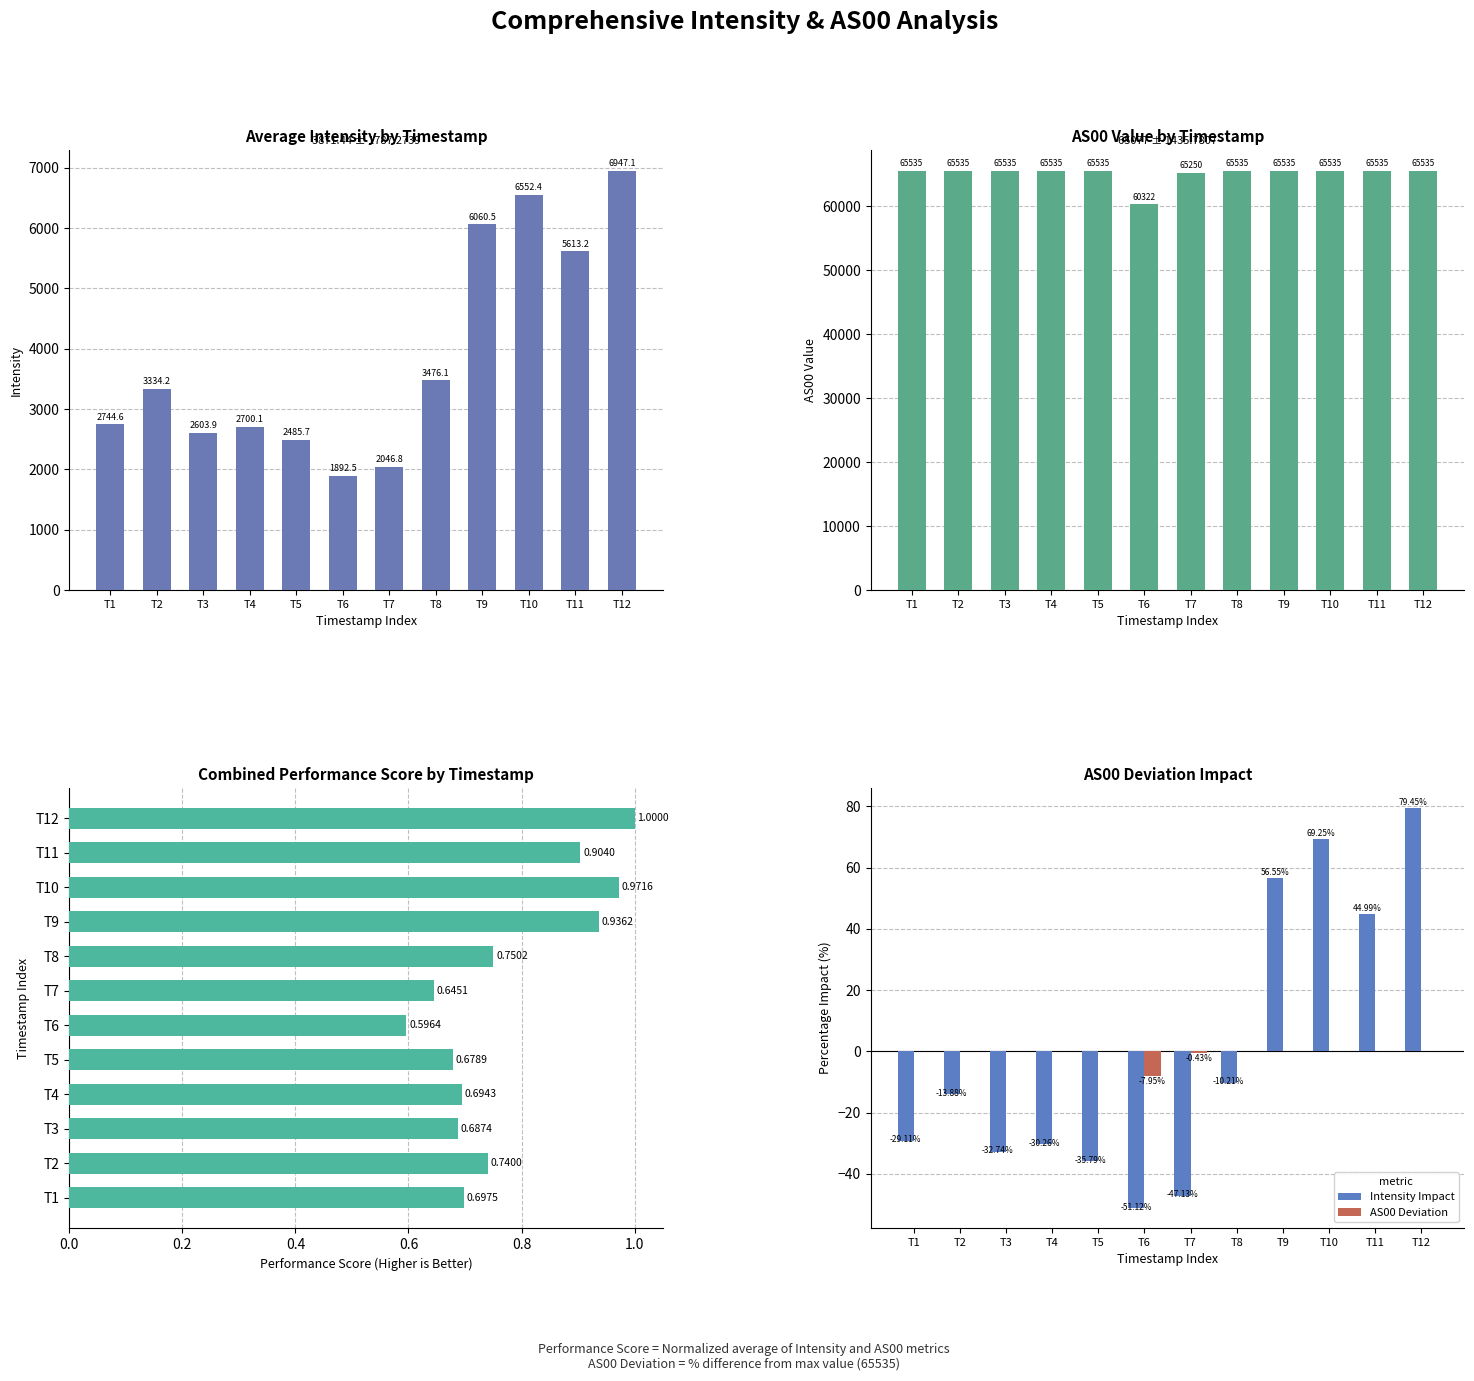

The AS00 series shows 65535.0 at T1. True or false?

True